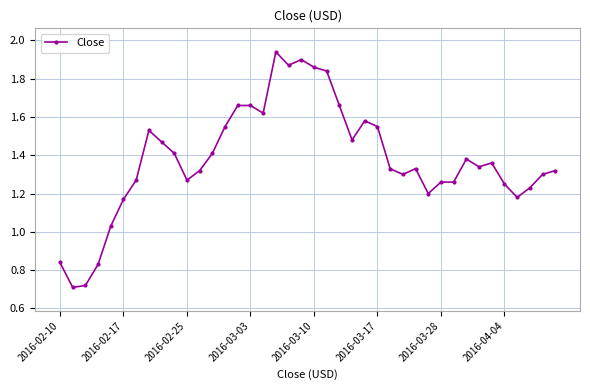

Is this an area chart (filled region under the line)?

No